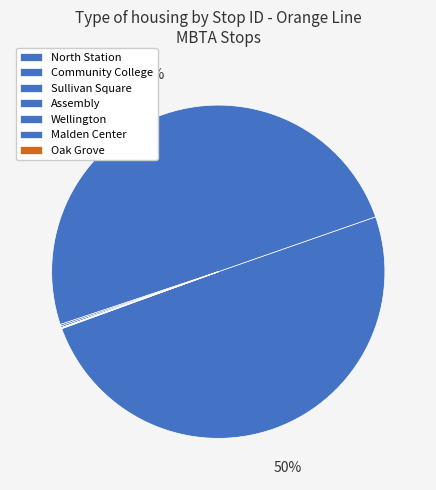

What portion of the pie excludes North Station?

50.2%